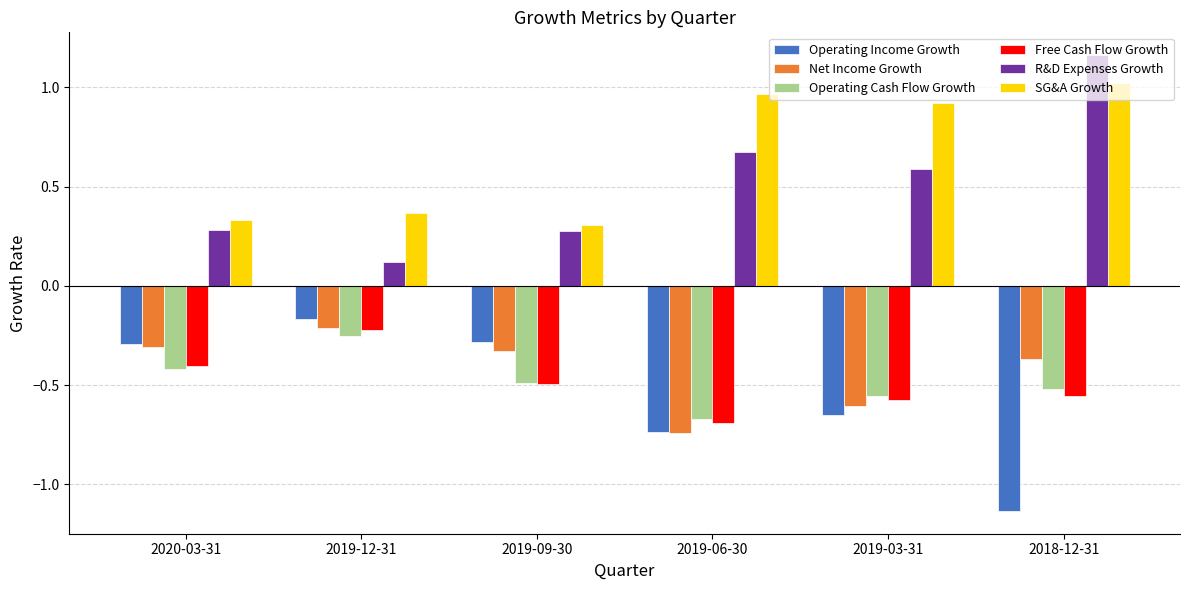

Which series has the largest total across all categories?

SG&A Growth